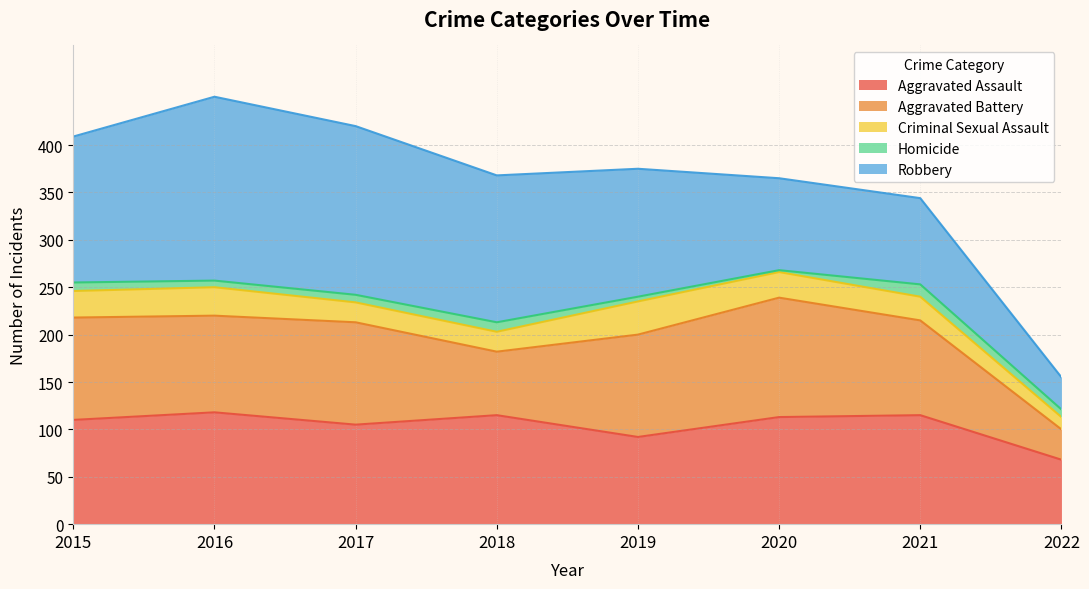

What is the average value of the Aggravated Battery series?

94